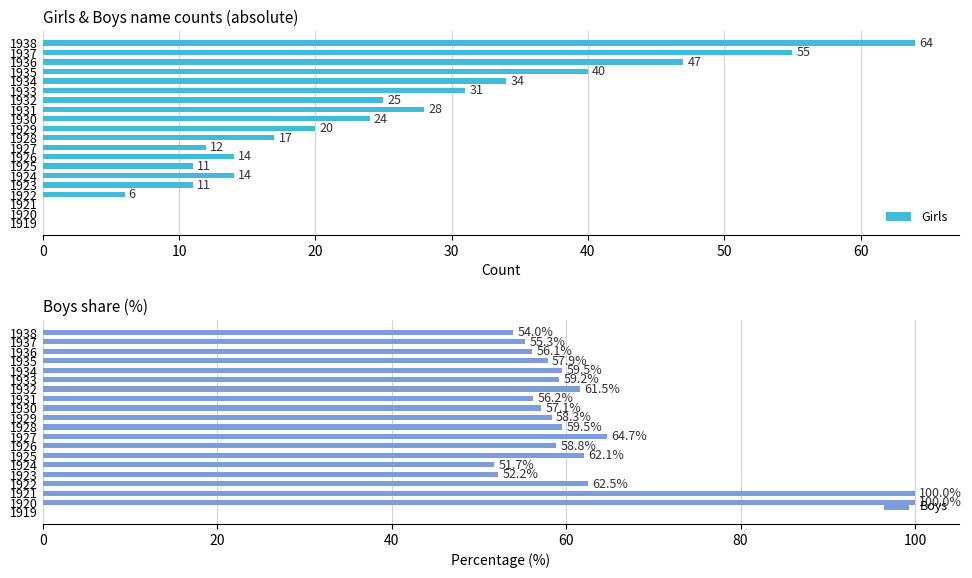

How many data points does each series have?

20